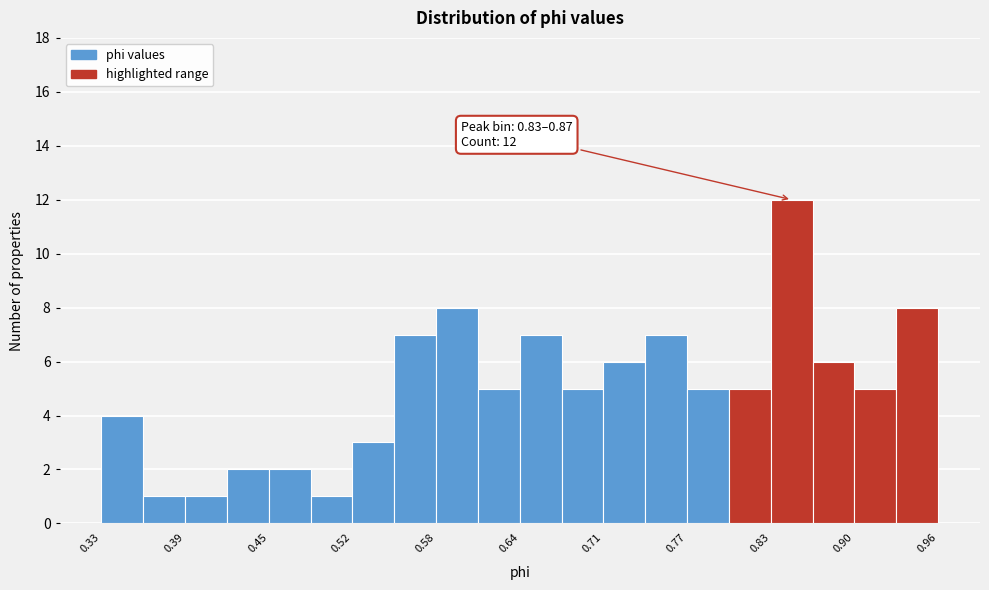

Around what value on the x-axis is the tallest bar? Give the approximate position of its centre, as read against the axis.

0.85